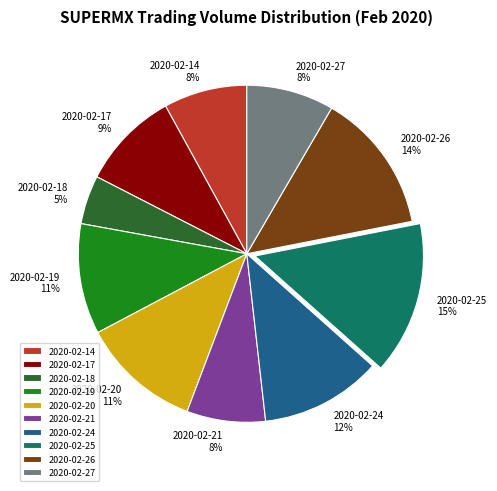

Is the sum of 2020-02-27 and 2020-02-21 greater than half?

No